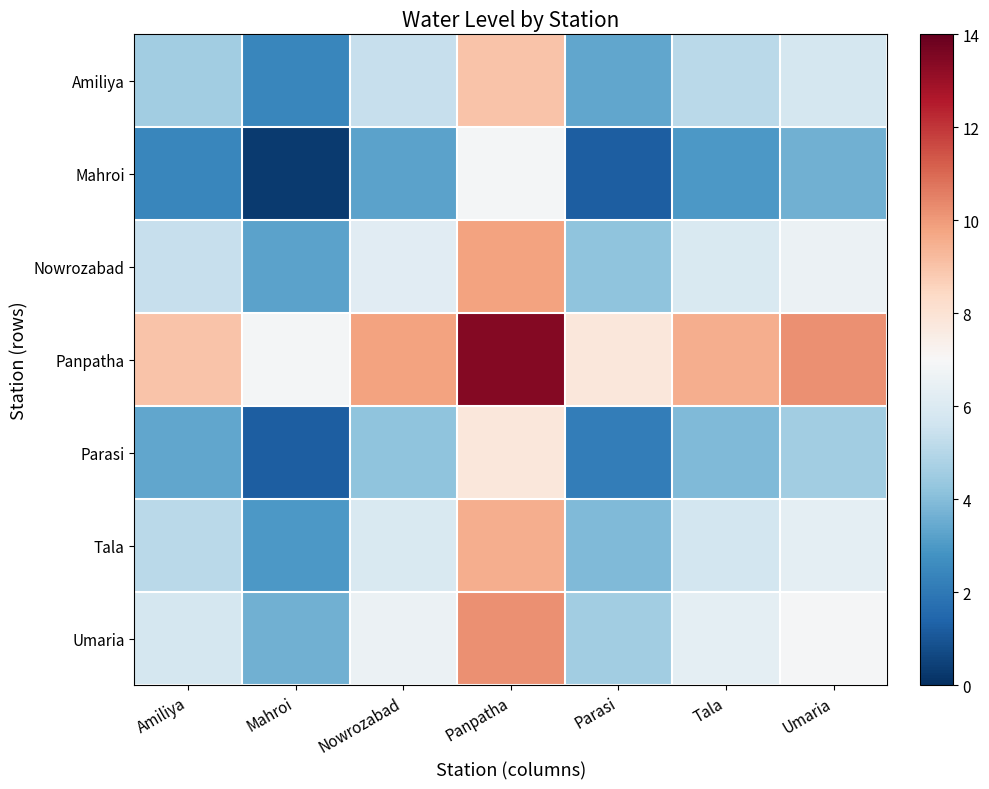

Reading left to right, list all the values displayed in this chart.

Amiliya: Amiliya=4.5	Mahroi=2.4	Nowrozabad=5.4	Panpatha=9.0	Parasi=3.3	Tala=5.1	Umaria=5.7
Mahroi: Amiliya=2.4	Mahroi=0.3	Nowrozabad=3.3	Panpatha=6.9	Parasi=1.2	Tala=3.0	Umaria=3.6
Nowrozabad: Amiliya=5.4	Mahroi=3.3	Nowrozabad=6.2	Panpatha=9.8	Parasi=4.2	Tala=5.9	Umaria=6.6
Panpatha: Amiliya=9.0	Mahroi=6.9	Nowrozabad=9.8	Panpatha=13.4	Parasi=7.8	Tala=9.6	Umaria=10.2
Parasi: Amiliya=3.3	Mahroi=1.2	Nowrozabad=4.2	Panpatha=7.8	Parasi=2.1	Tala=3.9	Umaria=4.5
Tala: Amiliya=5.1	Mahroi=3.0	Nowrozabad=5.9	Panpatha=9.6	Parasi=3.9	Tala=5.7	Umaria=6.3
Umaria: Amiliya=5.7	Mahroi=3.6	Nowrozabad=6.6	Panpatha=10.2	Parasi=4.5	Tala=6.3	Umaria=6.9